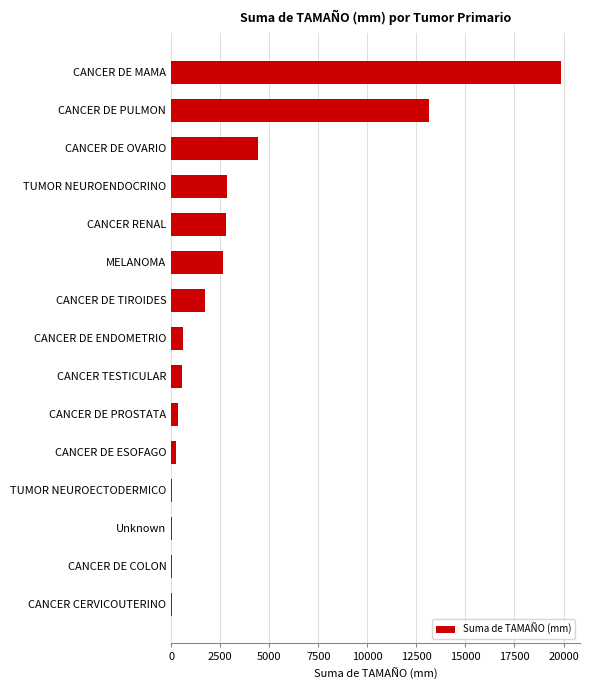

The chart shows a value of 13147 at CANCER DE PULMON. True or false?

True